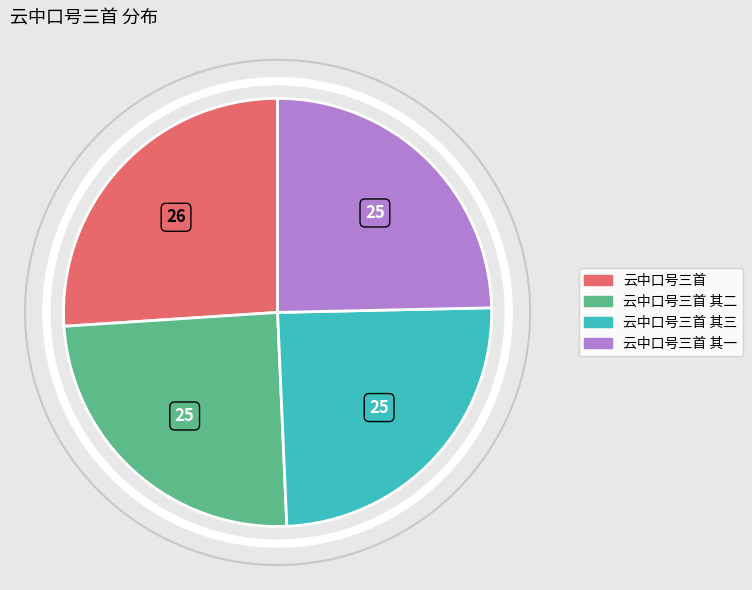

How much of the chart is everything except 云中口号三首 其一?

75.3%